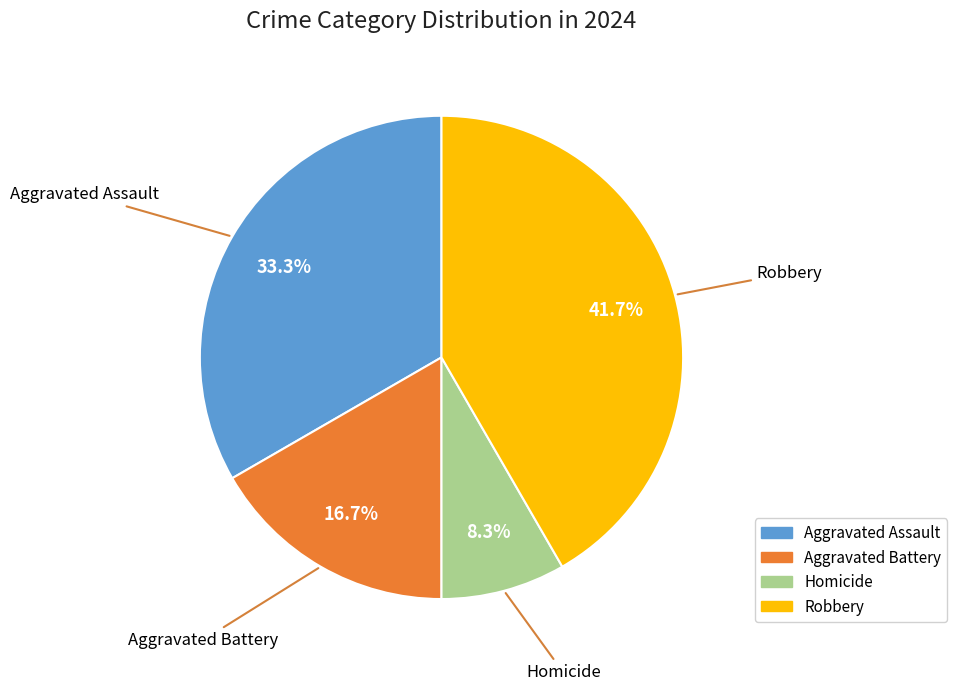

Count the number of slices in the pie.

4